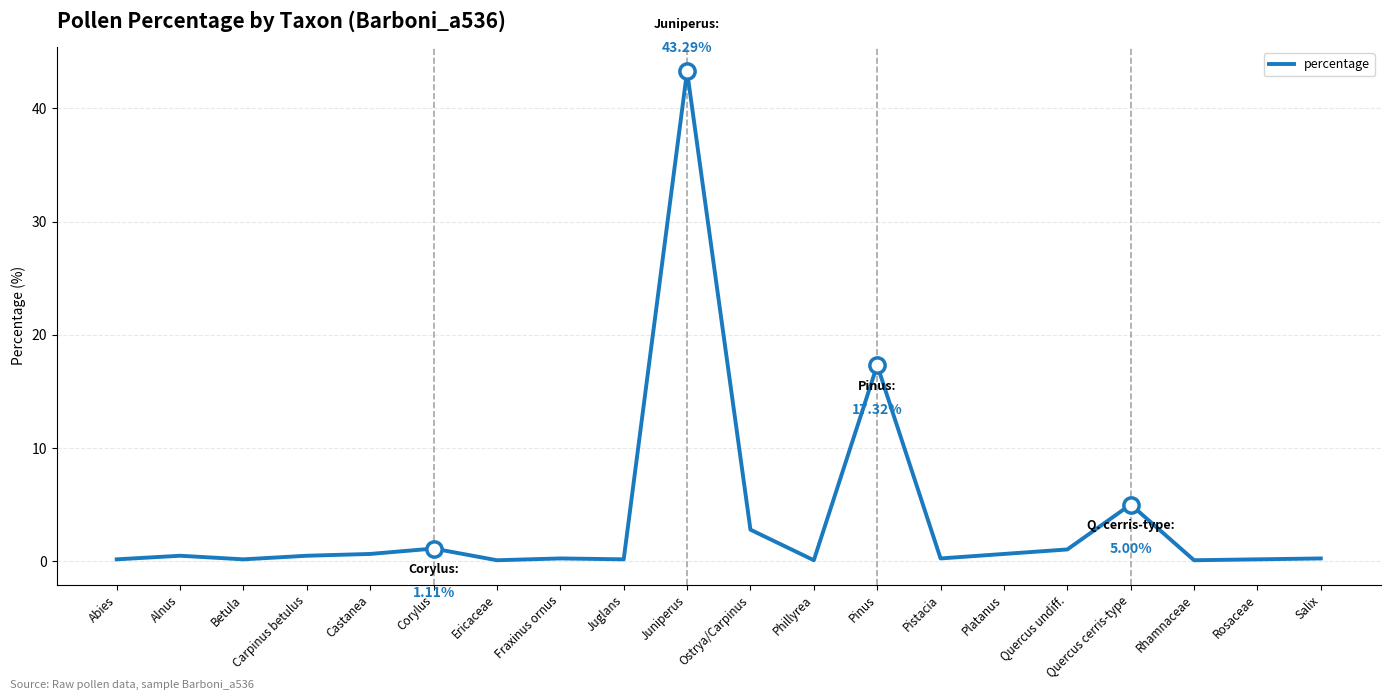

What is the average value?

3.7